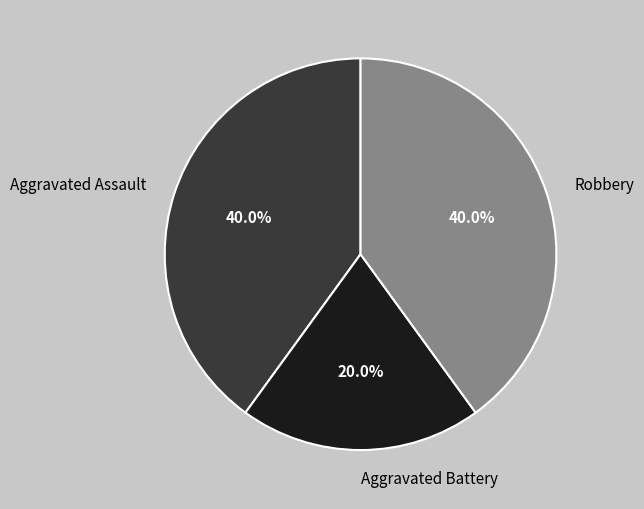

What is the smallest slice in the pie chart?

Aggravated Battery